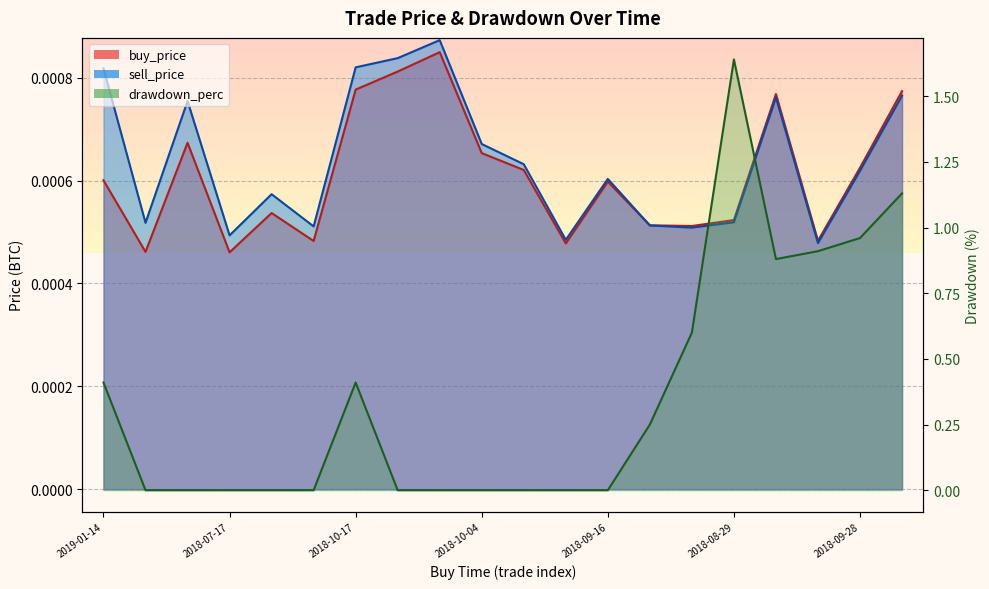

Is the value of buy_price at 2018-09-03 greater than the value of sell_price at 2019-01-14?

No